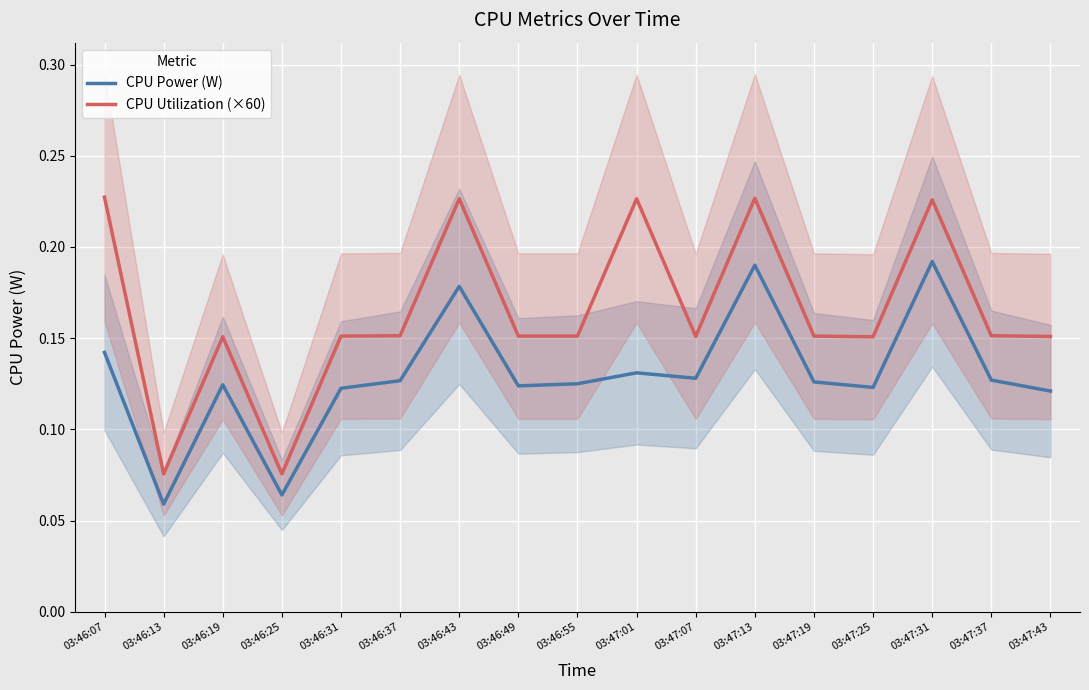

What is the difference between the maximum and minimum values in the CPU Utilization (×60) series?

0.2